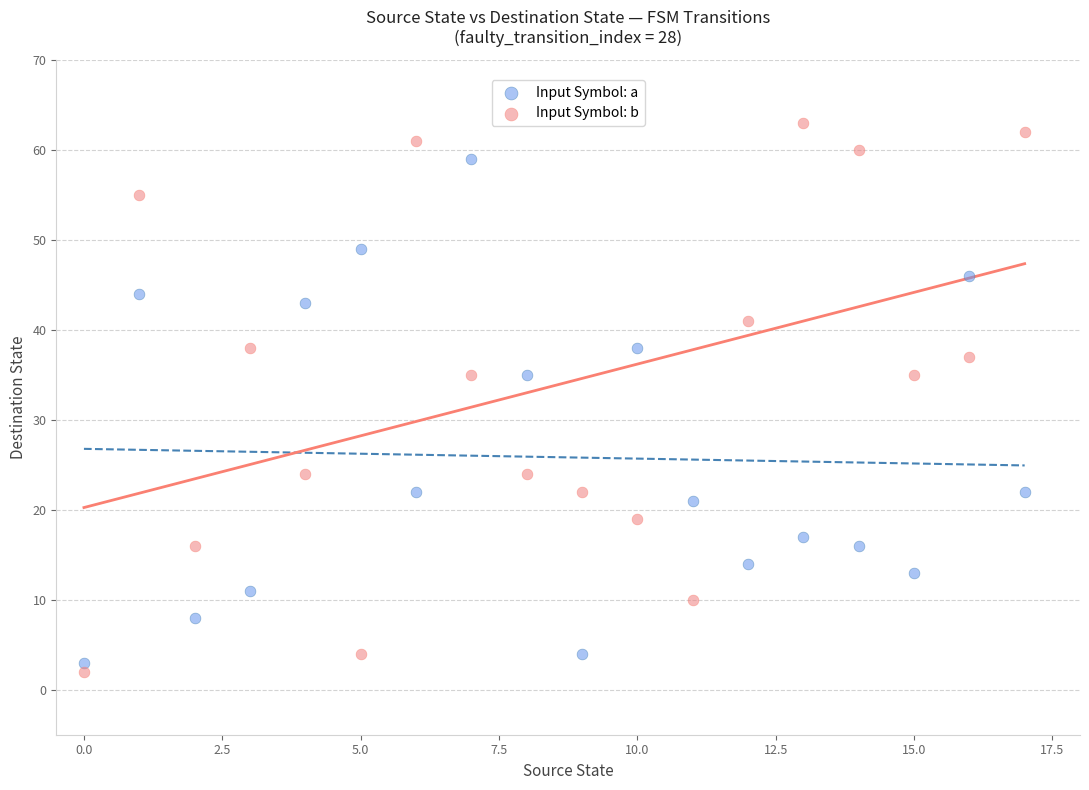

Across all data points, what is the range of Y values (max minus min)?

61